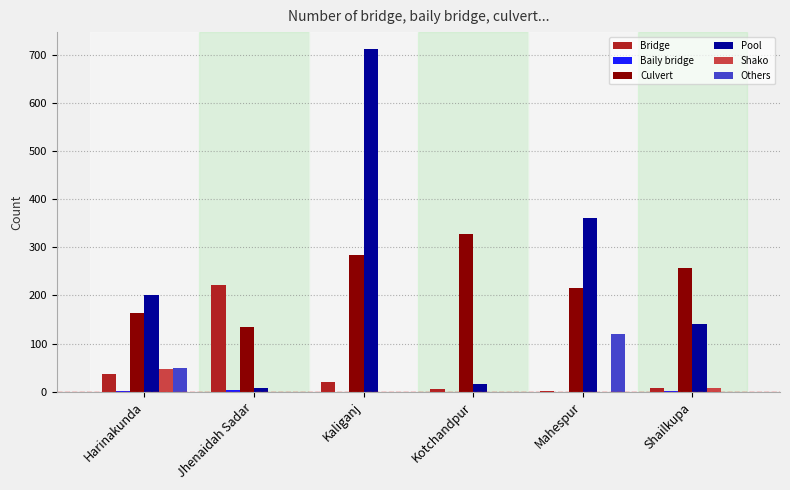

Where is Others nearest to the value 59?

Harinakunda